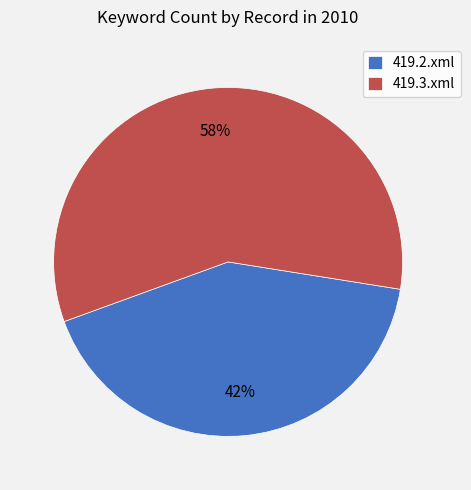

Is it true that 419.3.xml is 58% of the pie?

True